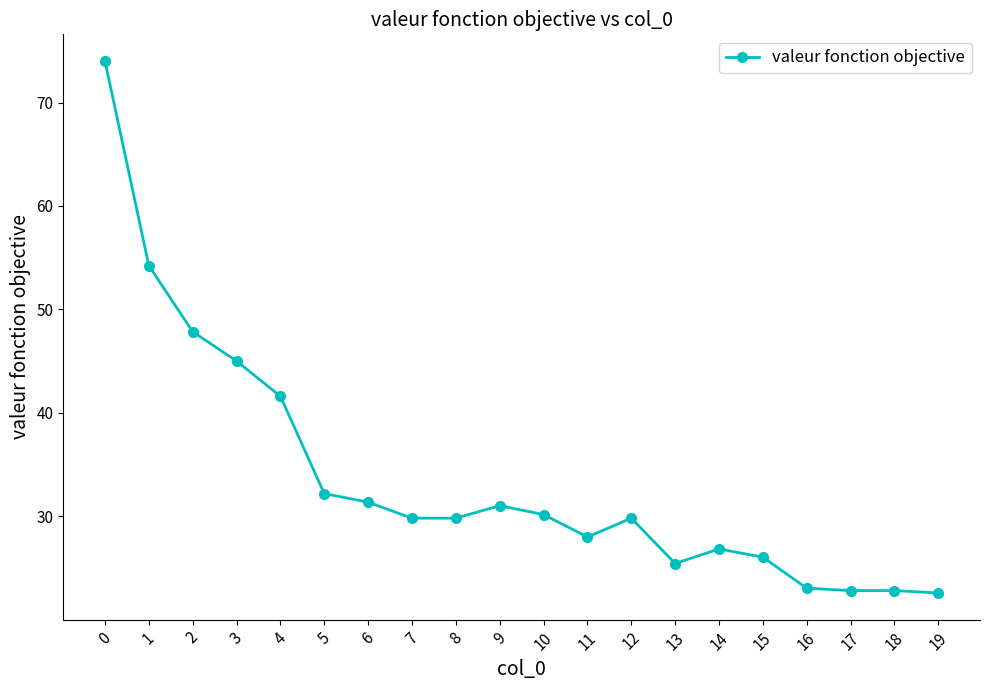

What is the minimum value shown in the chart?

22.6